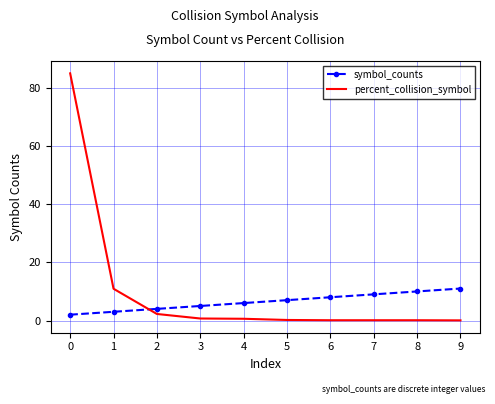

True or false: percent_collision_symbol and symbol_counts cross at least once.

True